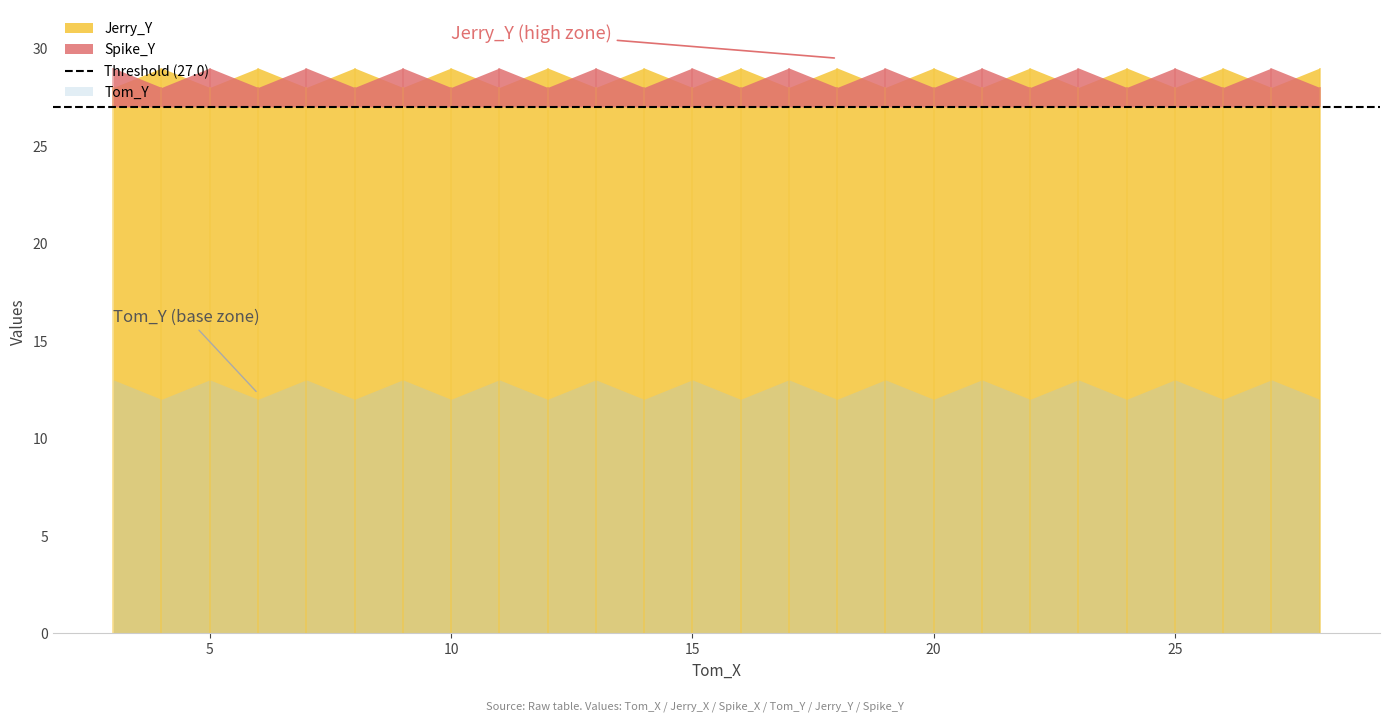

The value of Jerry_X at 4 is 5. True or false?

False